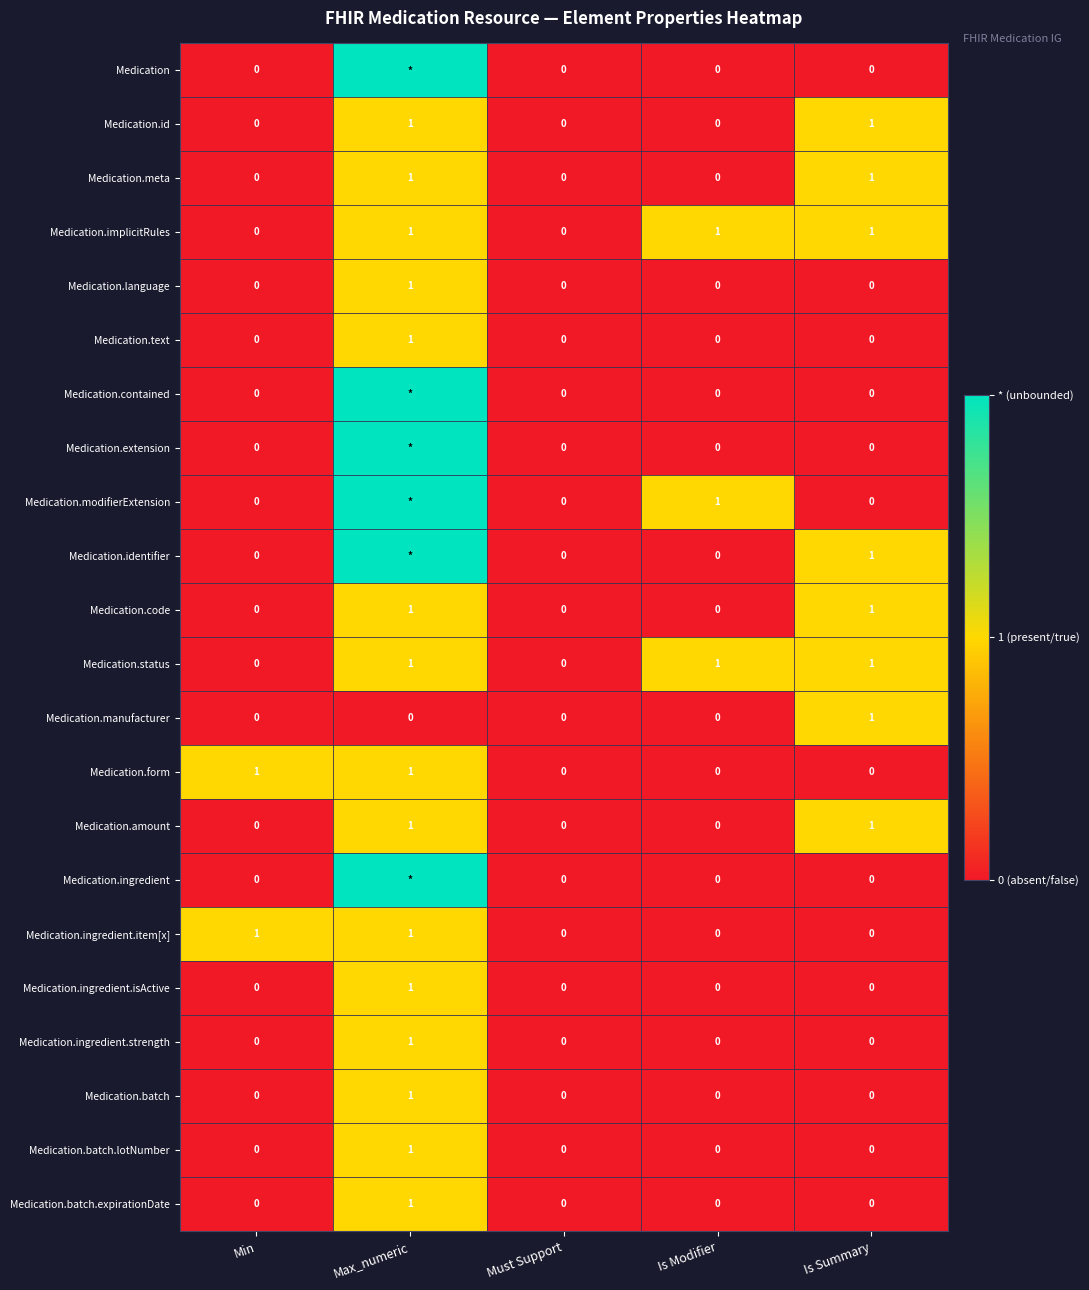

True or false: Medication.modifierExtension has a value of 0 at Is Modifier.

False